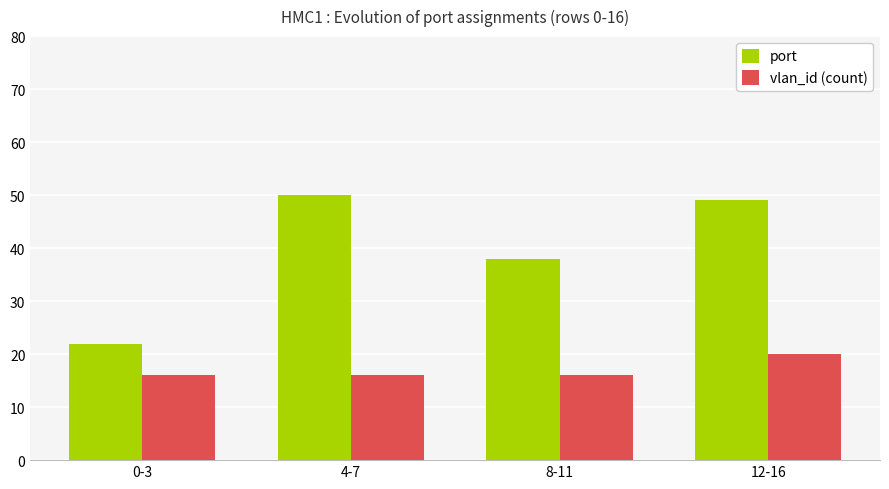

Rank the categories by port value from highest to lowest.

4-7, 12-16, 8-11, 0-3